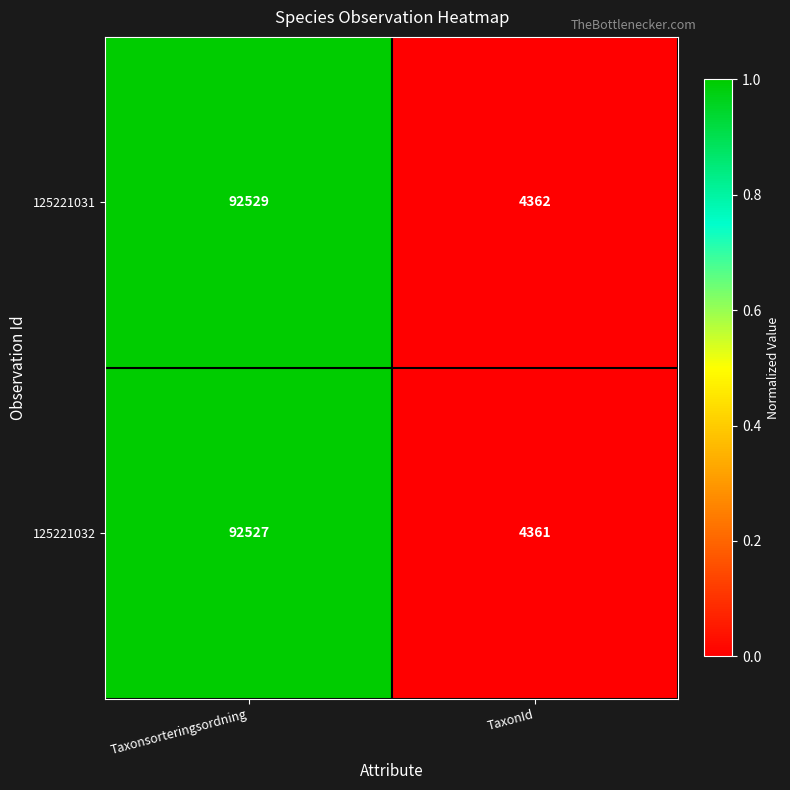

Between Taxonsorteringsordning and TaxonId, which series saw the biggest shift?

125221031